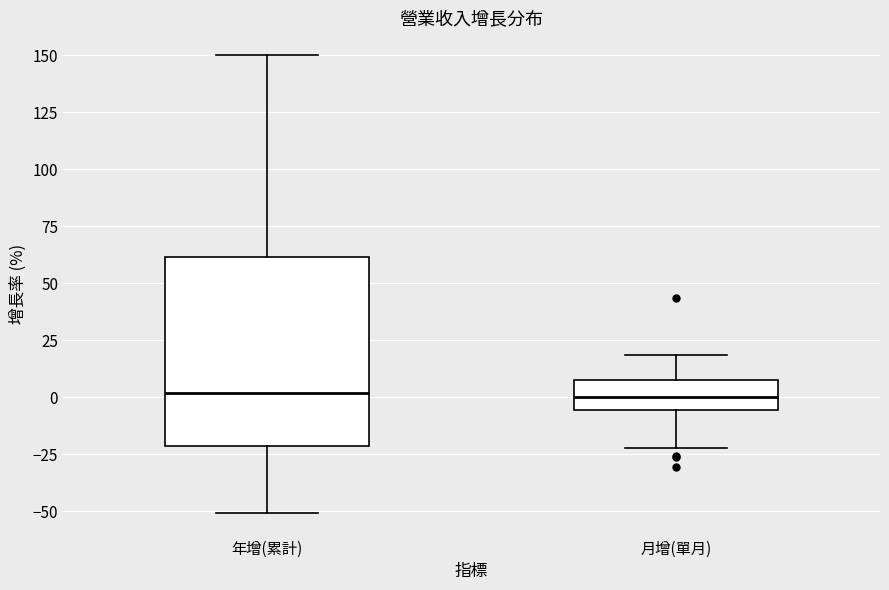

Reading left to right, transcribe this box plot: for each box, give where its median line is, the range the box spans, and where its two whiskers end, as read against the y-axis. The values are not printed on the chart, so give them approximately, as read against the axis.

年增(累計): median 0, box -20 to 60, whiskers -50 to 150
月增(單月): median 0, box -5 to 5, whiskers -20 to 20